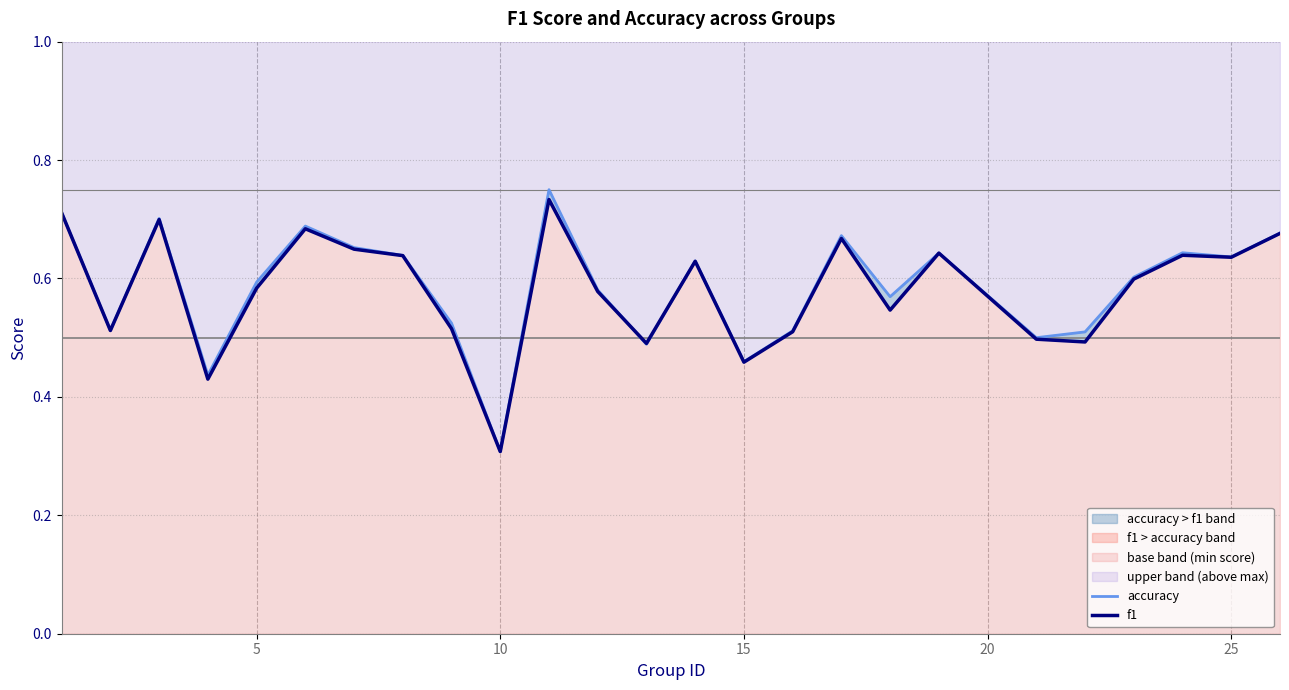

Is it true that accuracy equals 0.3 at 15?

False